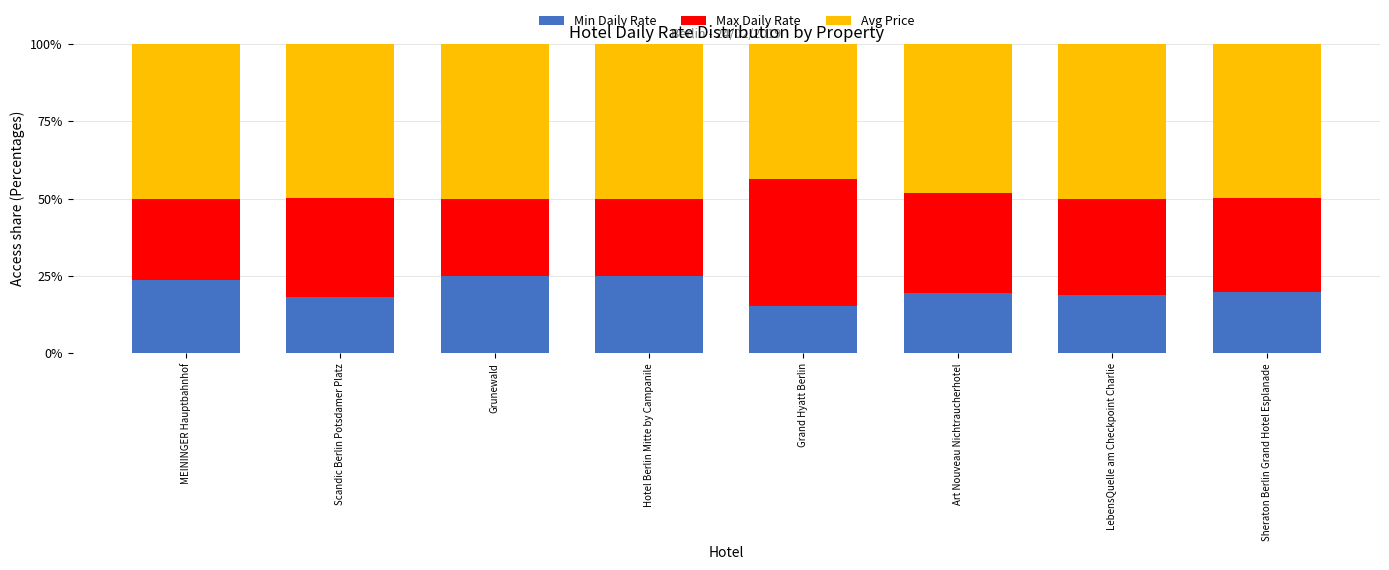

What is the difference between the maximum and minimum values in the Min Daily Rate series?

9.7